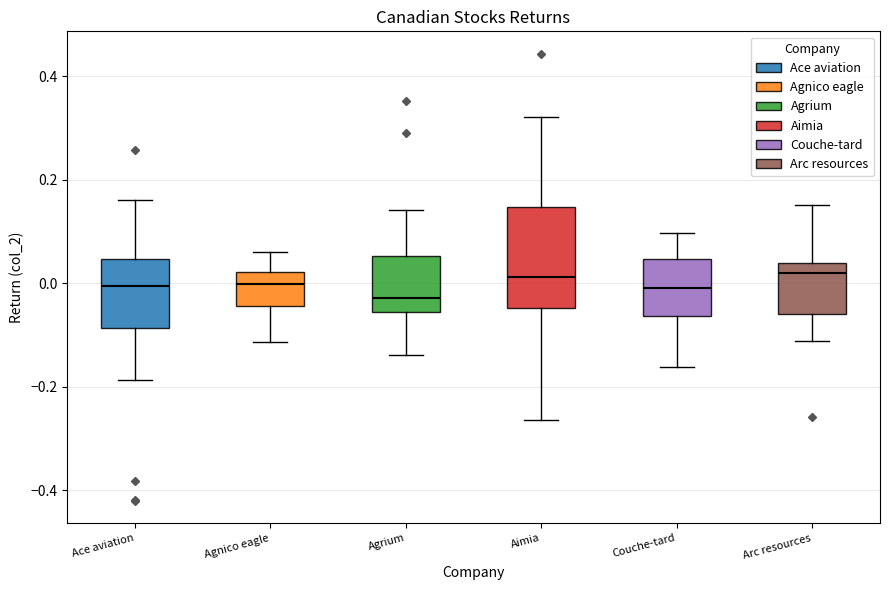

Reading left to right, transcribe this box plot: for each box, give where its median line is, the range the box spans, and where its two whiskers end, as read against the y-axis. The values are not printed on the chart, so give them approximately, as read against the axis.

Ace aviation: median 0.00, box -0.08 to 0.04, whiskers -0.18 to 0.16
Agnico eagle: median 0.00, box -0.04 to 0.02, whiskers -0.12 to 0.06
Agrium: median -0.02, box -0.06 to 0.06, whiskers -0.14 to 0.14
Aimia: median 0.02, box -0.04 to 0.14, whiskers -0.26 to 0.32
Couche-tard: median 0.00, box -0.06 to 0.04, whiskers -0.16 to 0.10
Arc resources: median 0.02, box -0.06 to 0.04, whiskers -0.12 to 0.16